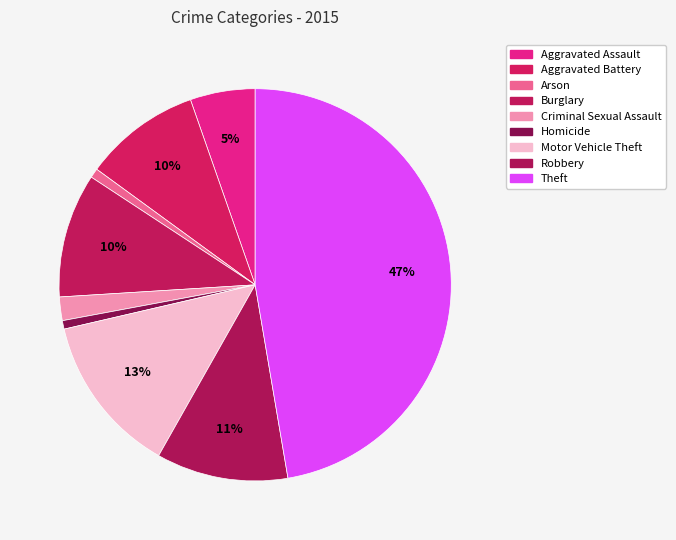

Approximately how many times larger is the value at Aggravated Assault compared to Theft?

0.1